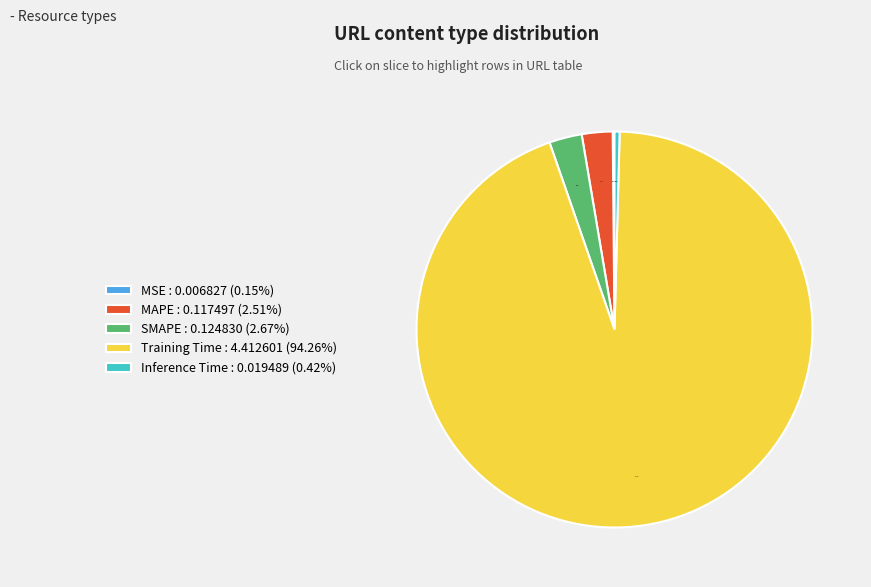

Is there a majority slice in this chart?

Yes